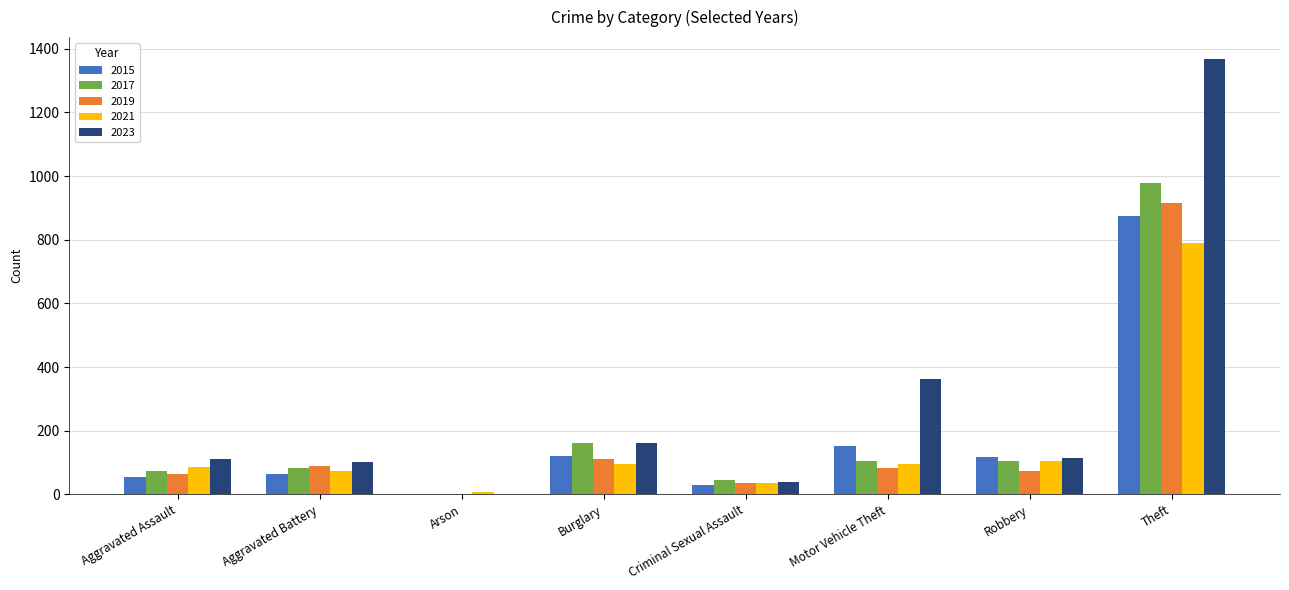

The 2023 series shows 2 at Arson. True or false?

True